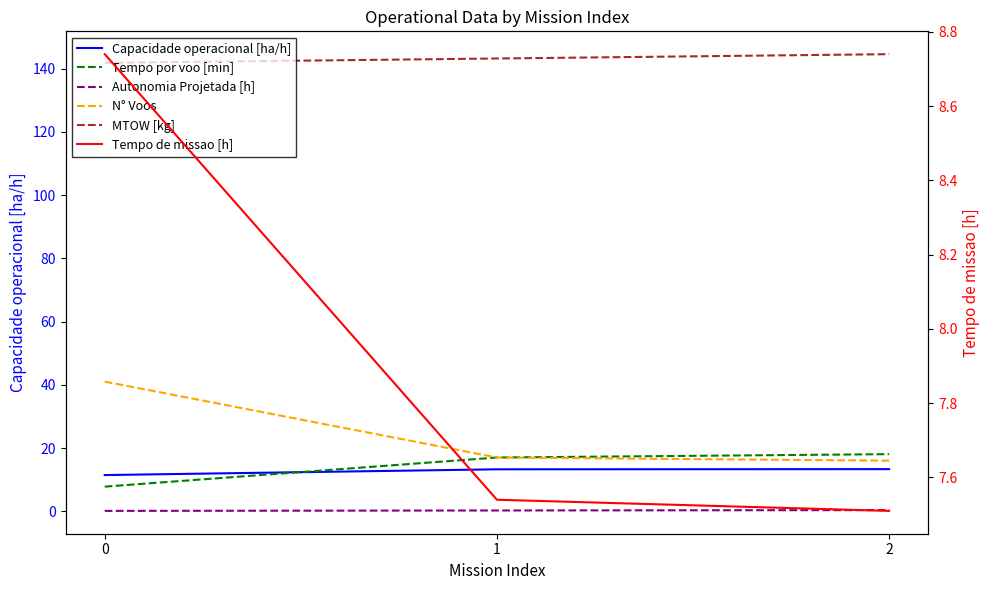

Which series has the largest range (max minus min)?

N° Voos